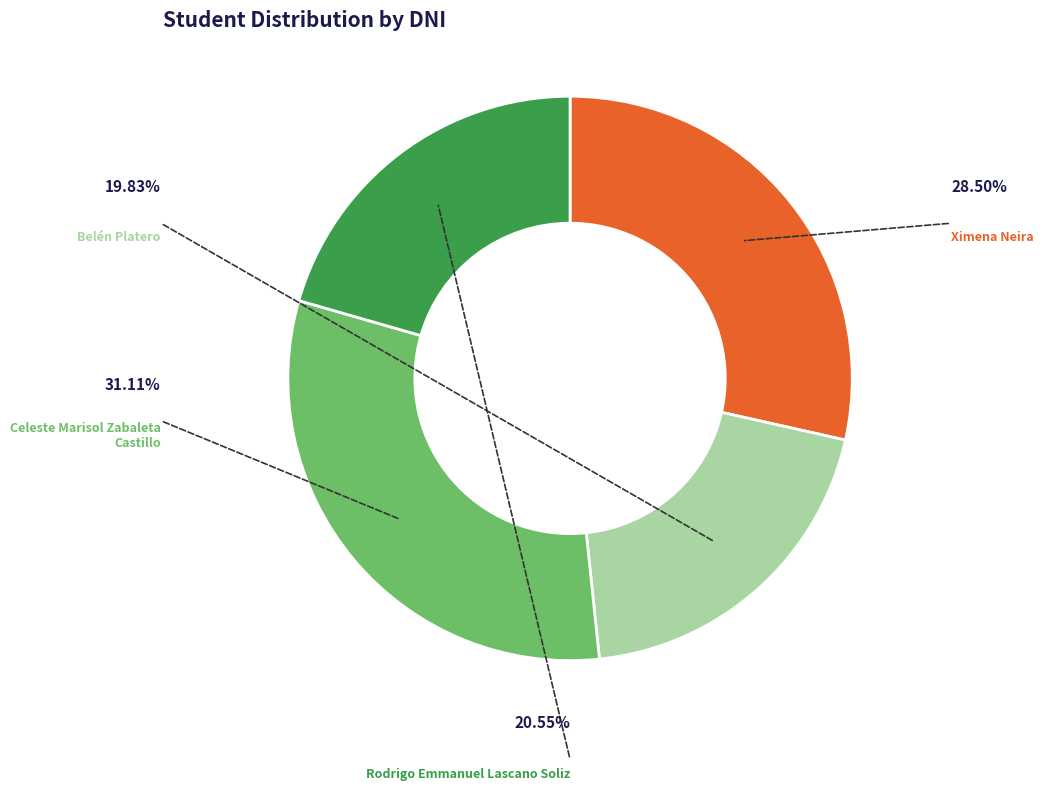

Which slice is the largest?

Celeste Marisol Zabaleta Castillo